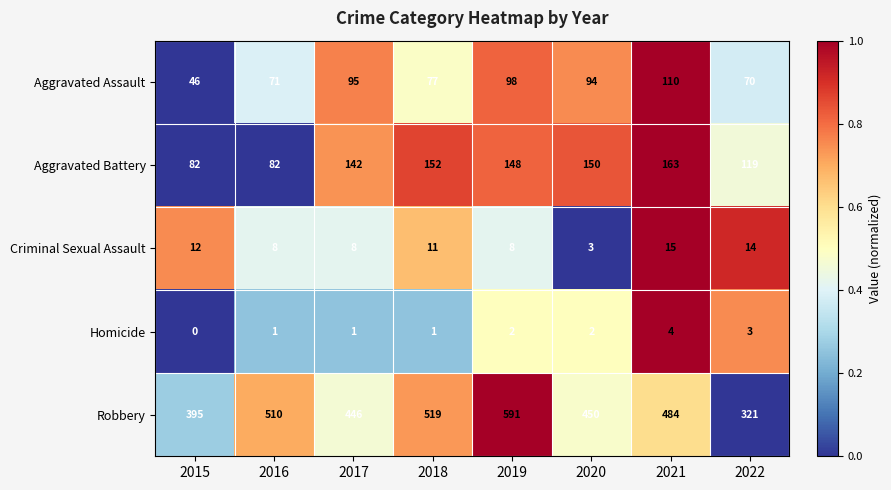

The Aggravated Battery series shows 82 at 2015. True or false?

True